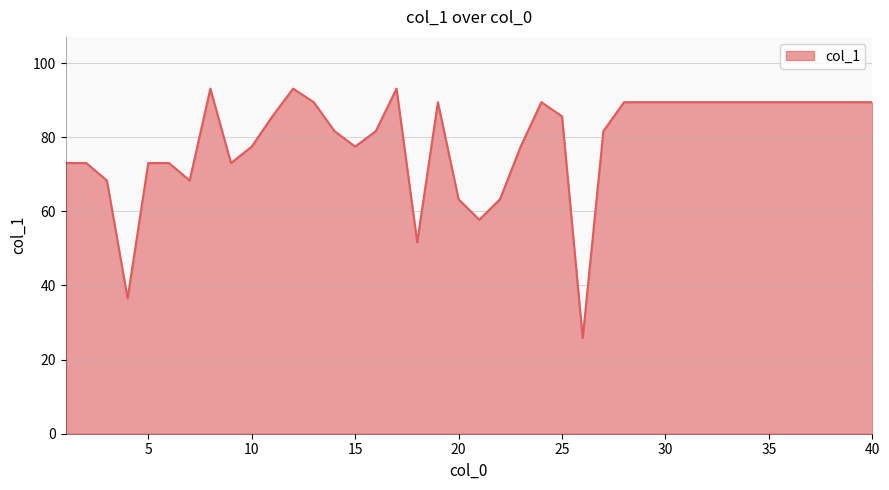

What is the minimum value shown in the chart?

25.8